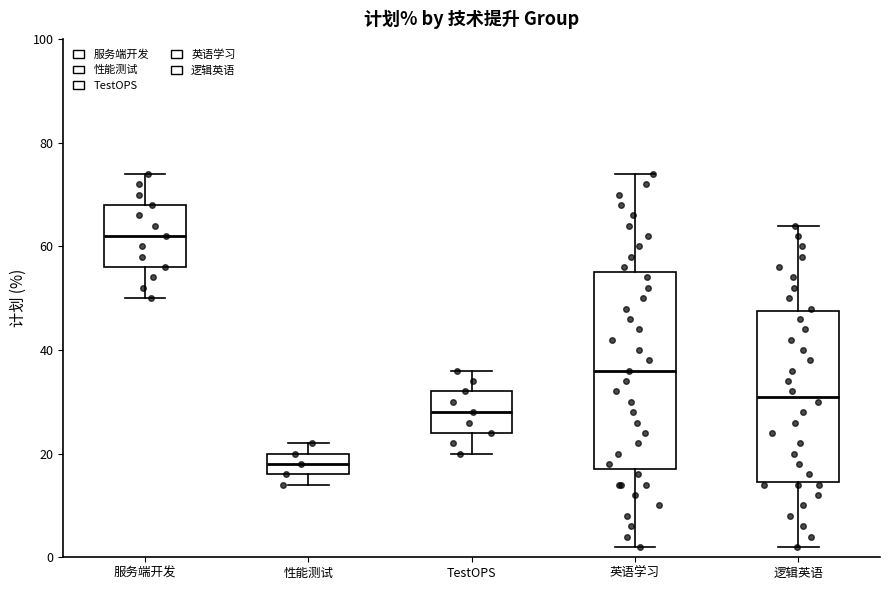

Where does the lower whisker of the box for 英语学习 end on the y-axis? The values are not printed on the chart, so give them approximately, as read against the axis.

2